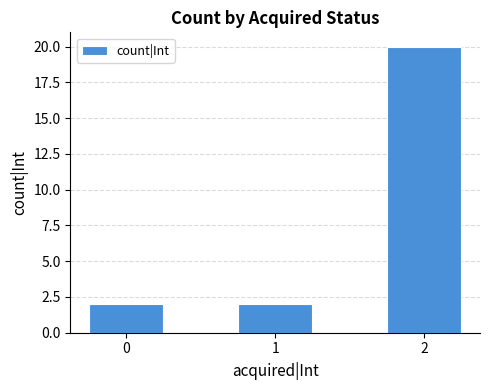

How many data points does each series have?

3